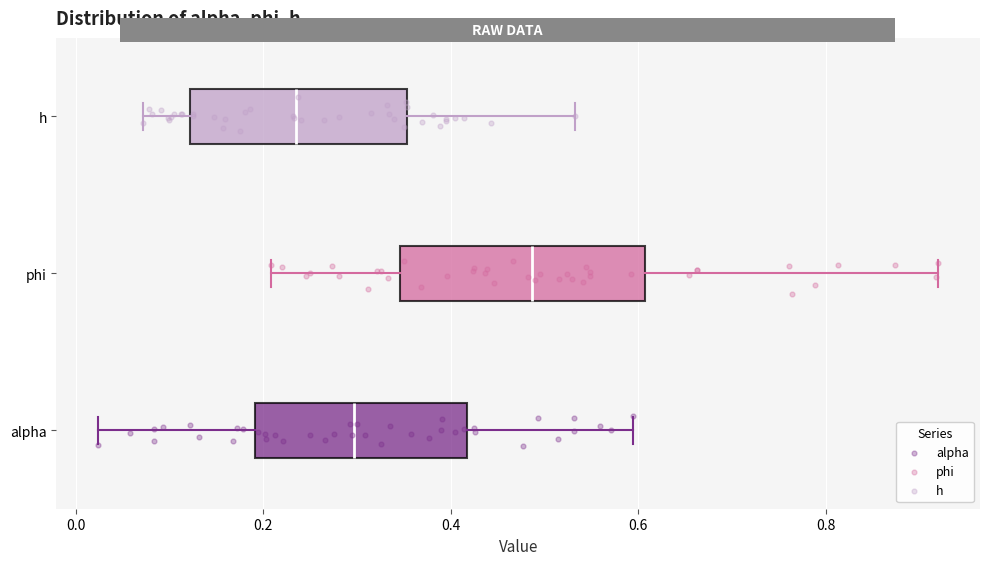

Reading bottom to top, transcribe this box plot: for each box, give where its median line is, the range the box spans, and where its two whiskers end, as read against the x-axis. The values are not printed on the chart, so give them approximately, as read against the axis.

alpha: median 0.30, box 0.20 to 0.42, whiskers 0.02 to 0.60
phi: median 0.48, box 0.34 to 0.60, whiskers 0.20 to 0.92
h: median 0.24, box 0.12 to 0.36, whiskers 0.08 to 0.54